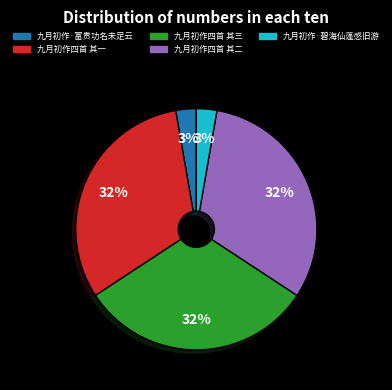

To the nearest percent, what is the average slice percentage?

20%